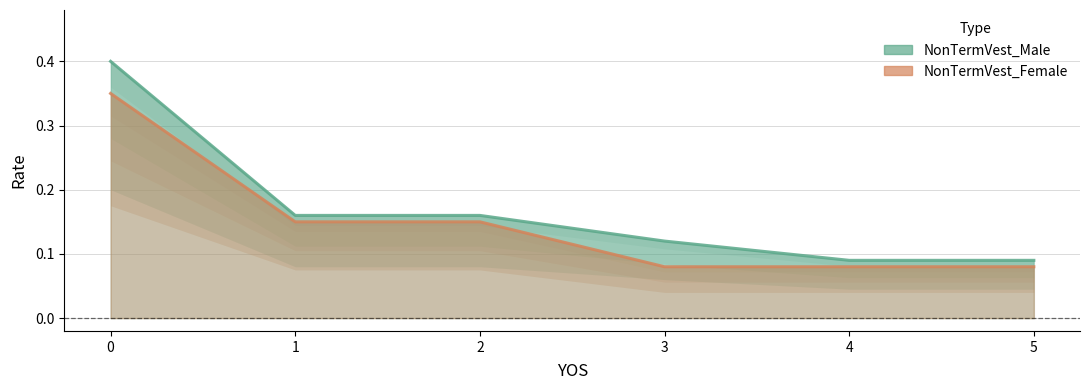

What is the difference between the second highest and second lowest values in the NonTermVest_Male series?

0.1